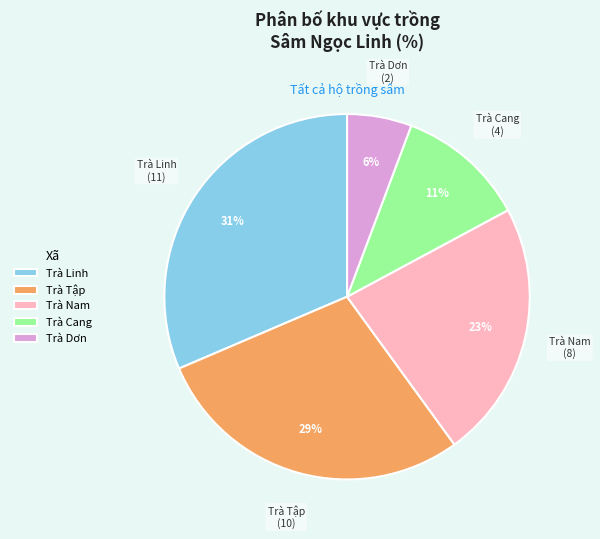

Is it true that Trà Nam is 12% of the pie?

False